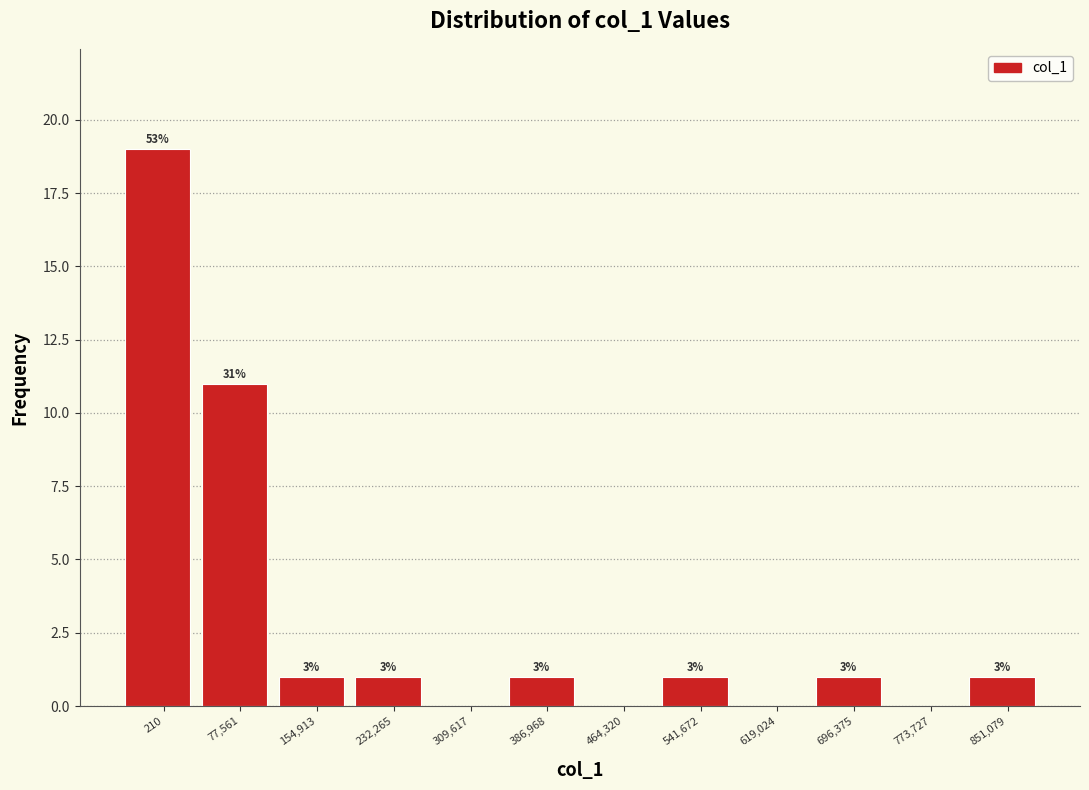

Are the bars horizontal?

No